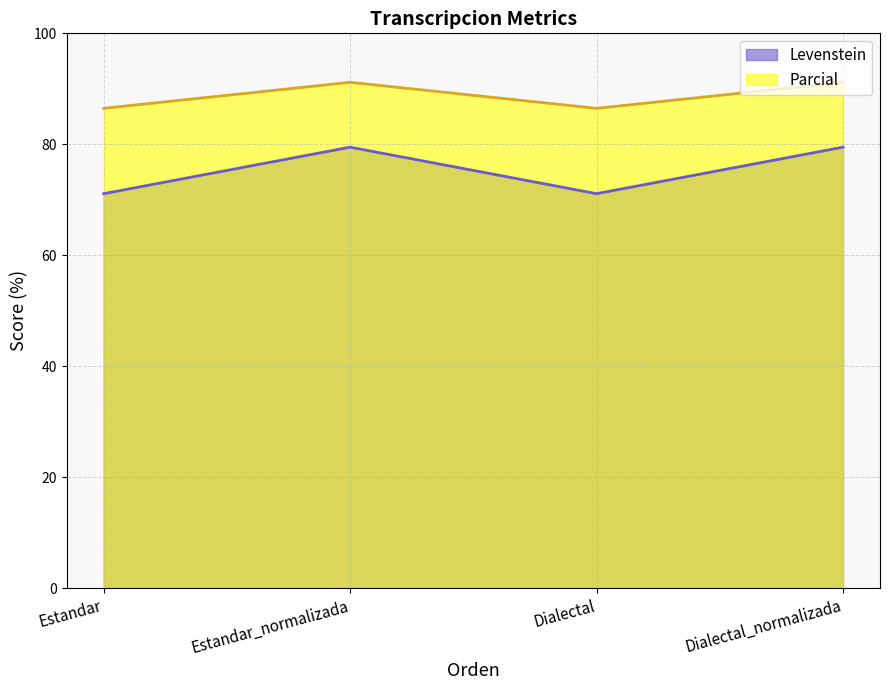

What is the label of the 4th point from the right?

Estandar